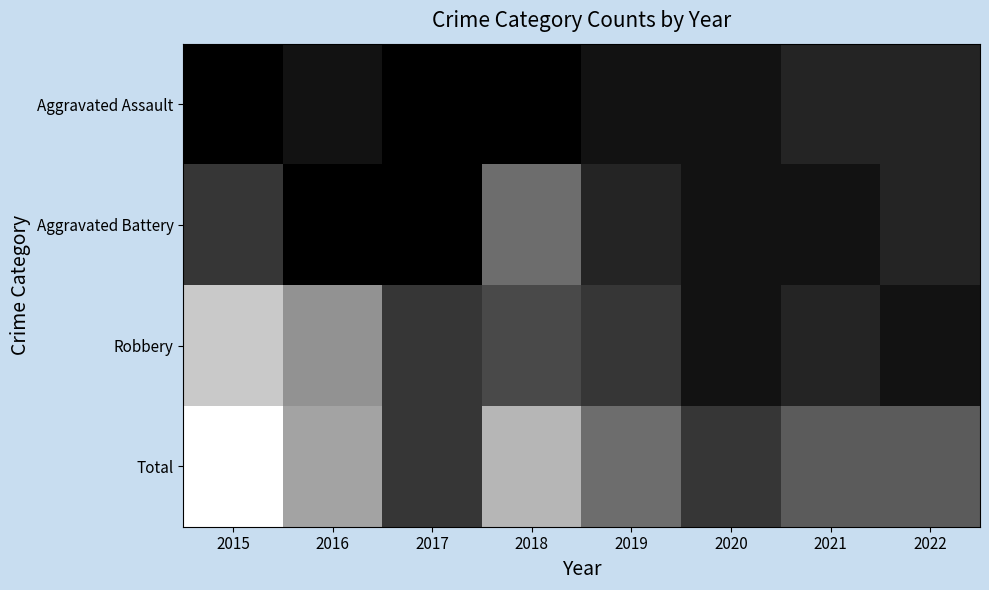

Reading left to right, extract all data points from this chart.

Aggravated Assault: 2015=0	2016=1	2017=0	2018=0	2019=1	2020=1	2021=2	2022=2
Aggravated Battery: 2015=3	2016=0	2017=0	2018=6	2019=2	2020=1	2021=1	2022=2
Robbery: 2015=11	2016=8	2017=3	2018=4	2019=3	2020=1	2021=2	2022=1
Total: 2015=14	2016=9	2017=3	2018=10	2019=6	2020=3	2021=5	2022=5